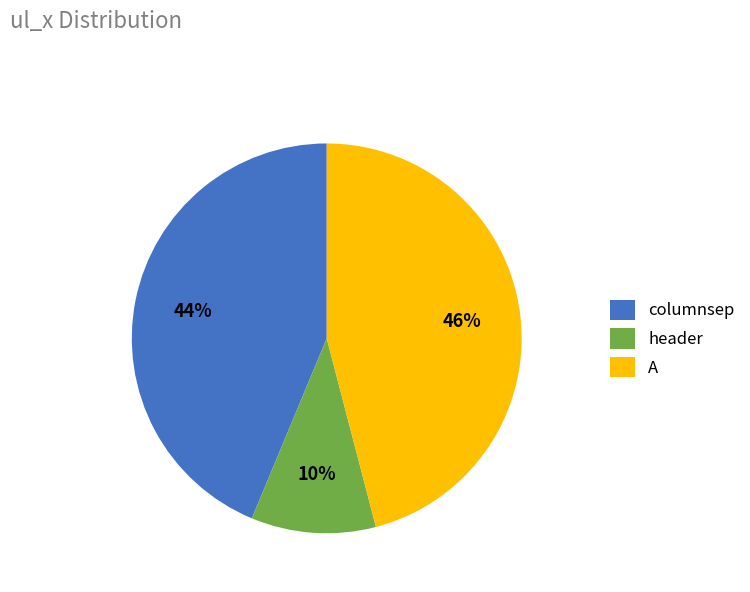

Does any single category account for the majority?

No